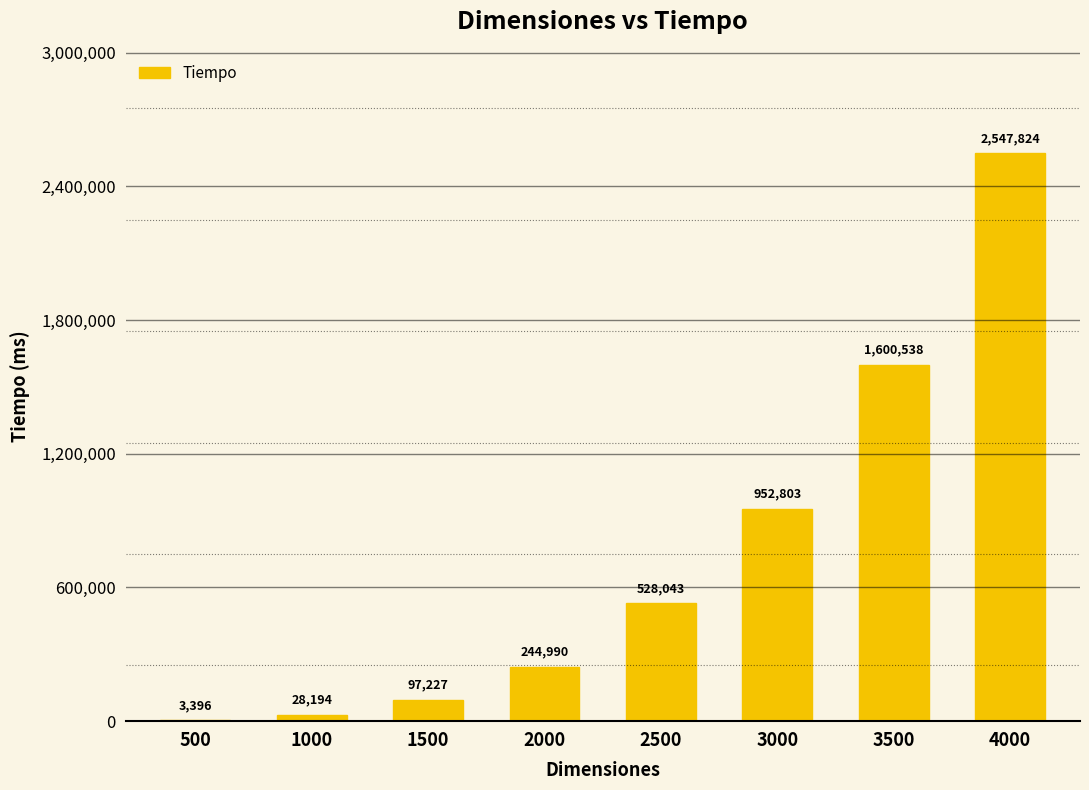

Is it true that the value at 4000 is 1019771?

False